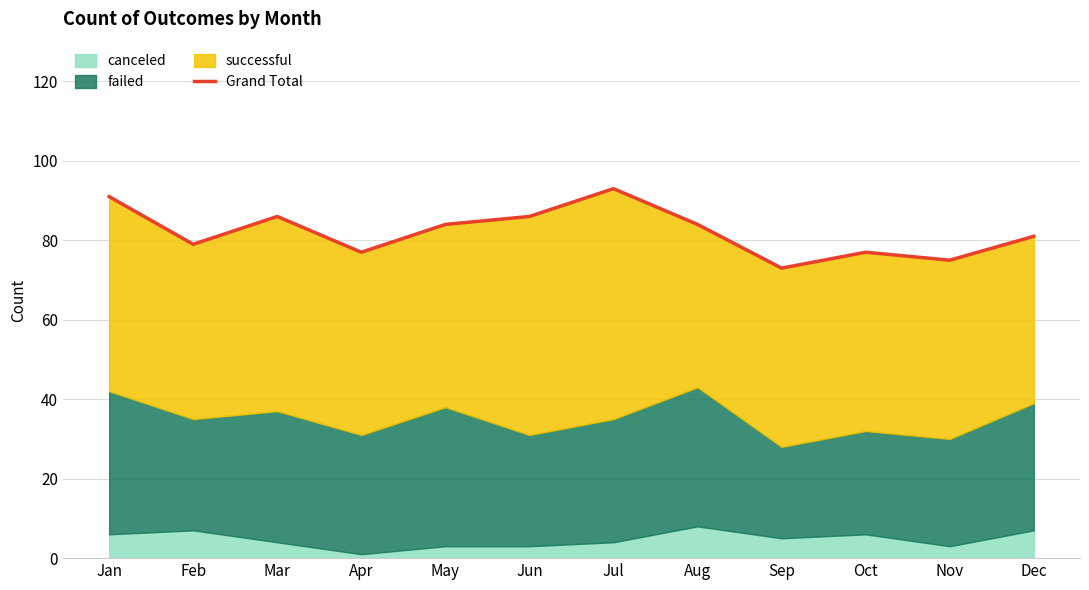

What is the ratio of the value at Oct to the value at Aug?

0.9